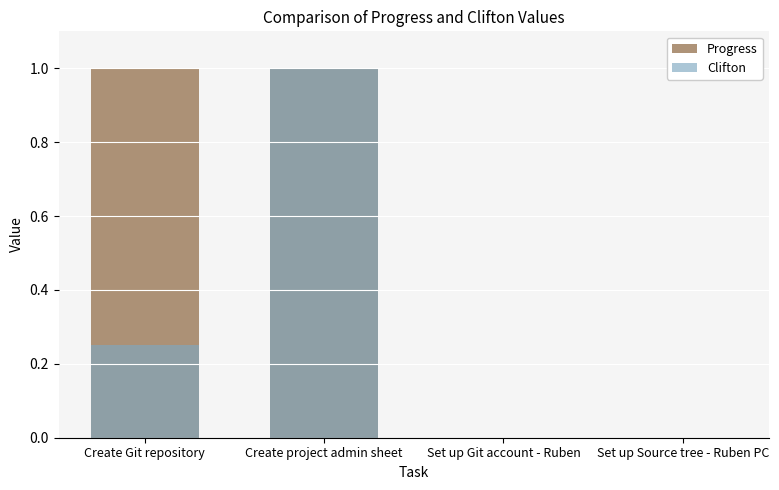

List the labels in order of Clifton value, smallest first.

Set up Git account - Ruben, Set up Source tree - Ruben PC, Create Git repository, Create project admin sheet